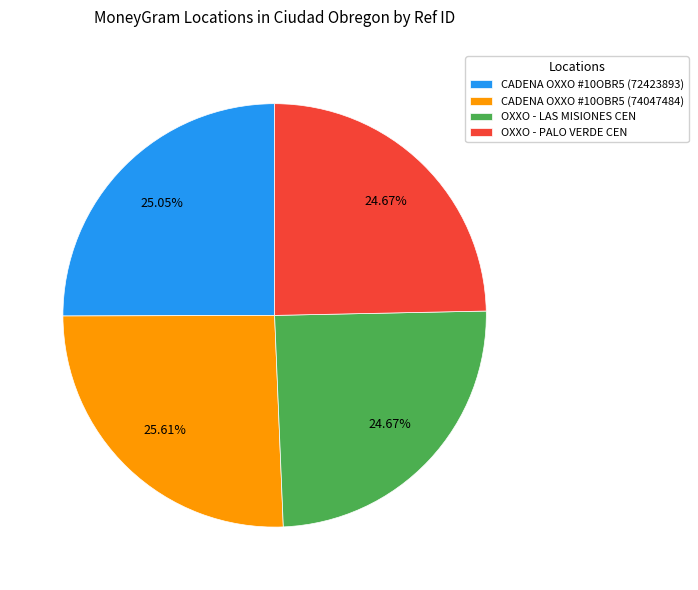

Approximately how many times larger is the value at OXXO - LAS MISIONES CEN compared to CADENA OXXO #10OBR5 (72423893)?

1.0